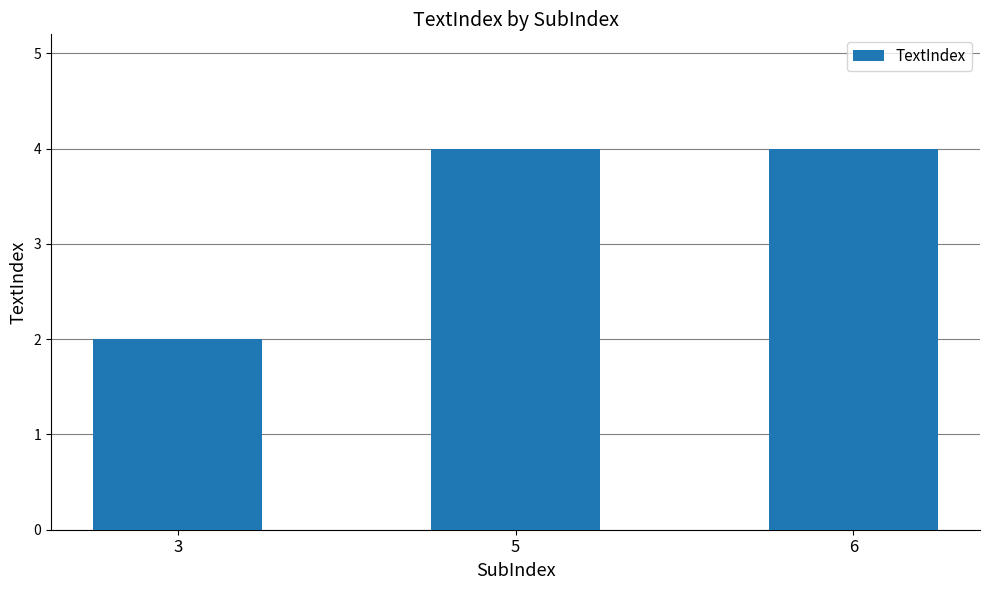

Which category has the lowest value across all series?

3